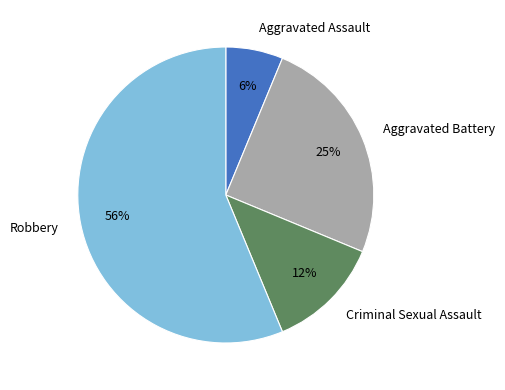

To the nearest percent, what is the difference between the Aggravated Assault and Criminal Sexual Assault slice percentages?

6%